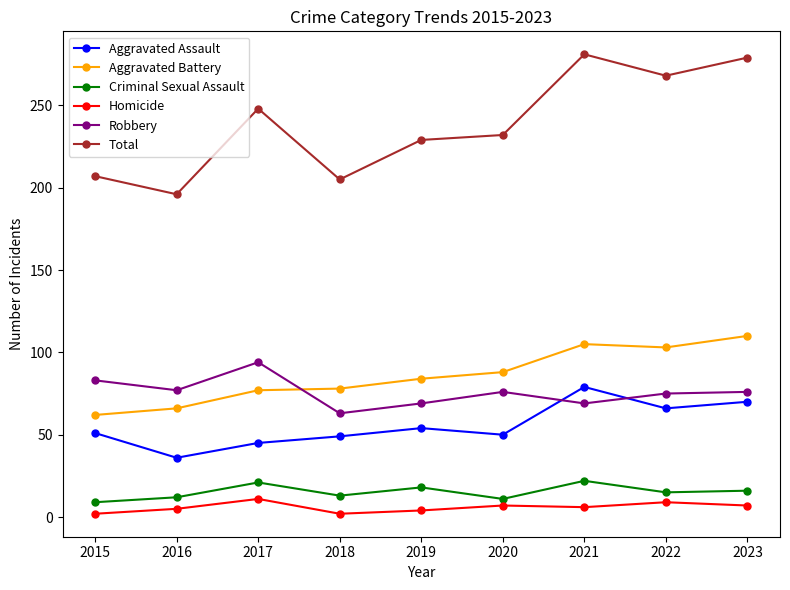

What is the sum of all Criminal Sexual Assault values?

137